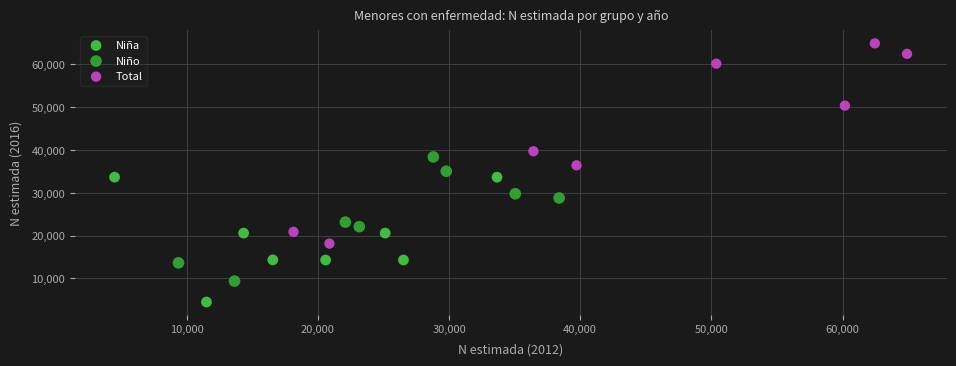

Which series has the widest spread of Y values?

Total